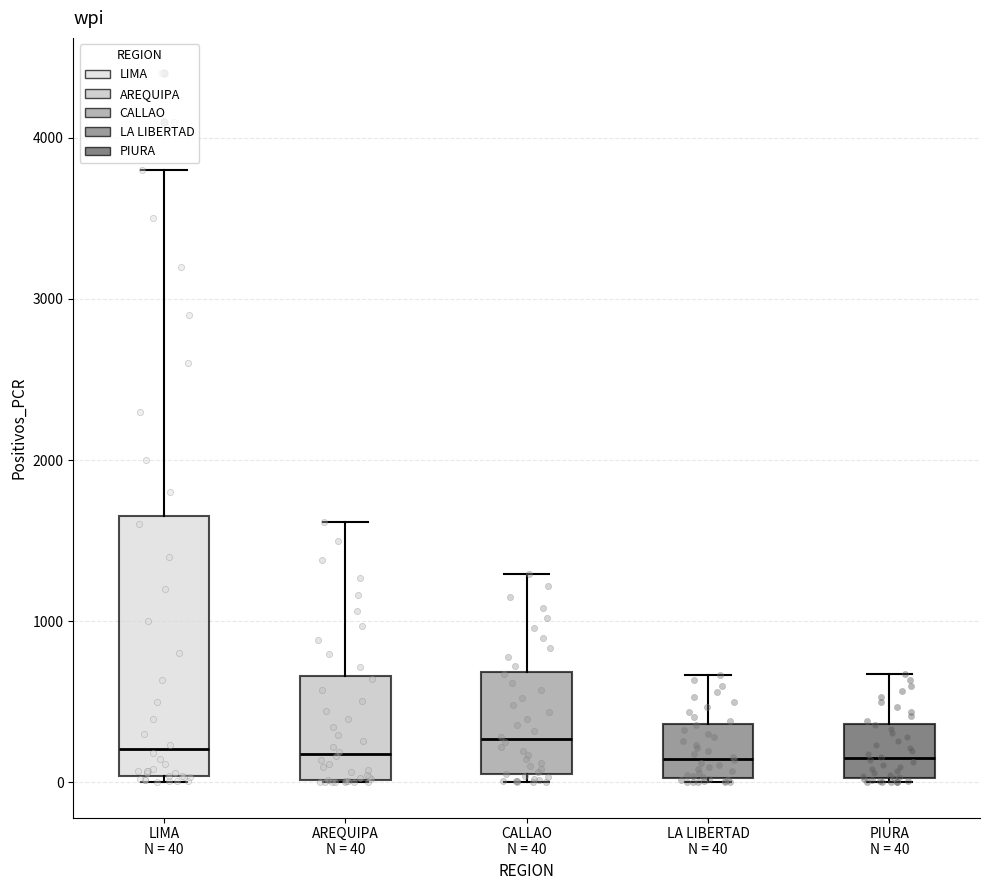

Reading left to right, read every box against the y-axis: the position of its median line, the range the box covers, and the ends of its whiskers. The values are not printed on the chart, so give them approximately, as read against the axis.

LIMA N = 40: median 200, box 0 to 1700, whiskers 0 (just below the box's lower edge) to 3800
AREQUIPA N = 40: median 200, box 0 to 700, whiskers 0 to 1600
CALLAO N = 40: median 300, box 0 to 700, whiskers 0 (just below the box's lower edge) to 1300
LA LIBERTAD N = 40: median 100, box 0 to 400, whiskers 0 to 700
PIURA N = 40: median 100, box 0 to 400, whiskers 0 to 700